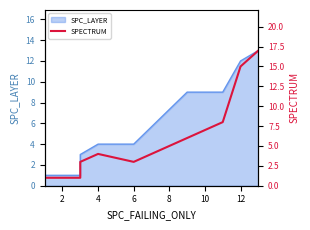

What is the sum of all values?

59